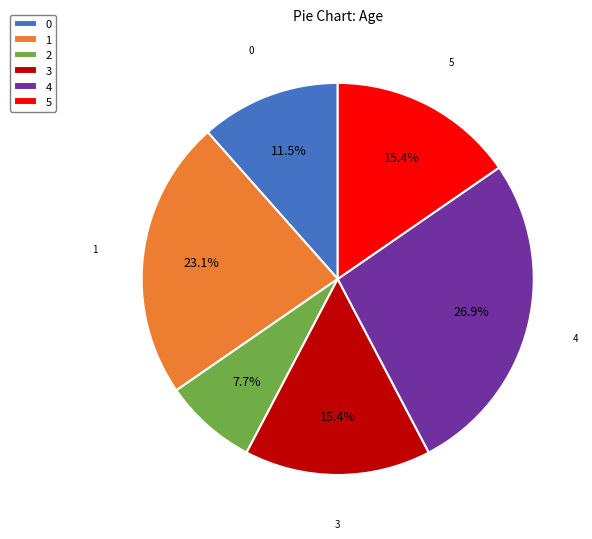

To the nearest percent, what portion does 3 represent?

15%